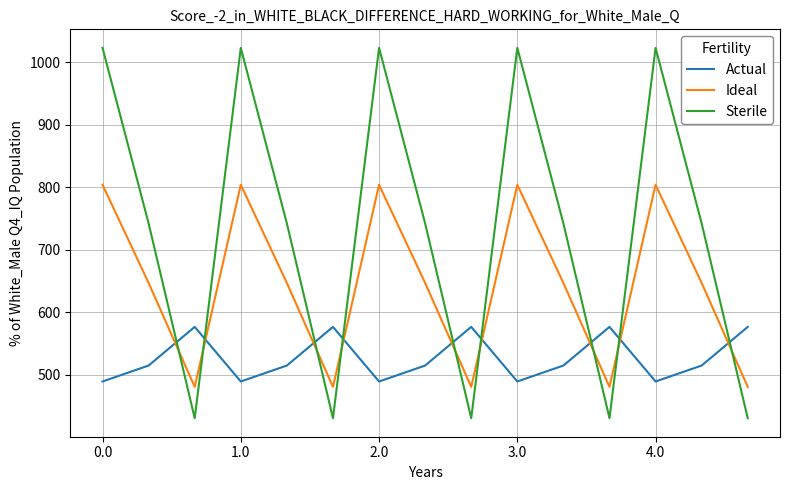

What is the sum of all Ideal values?

9658.0